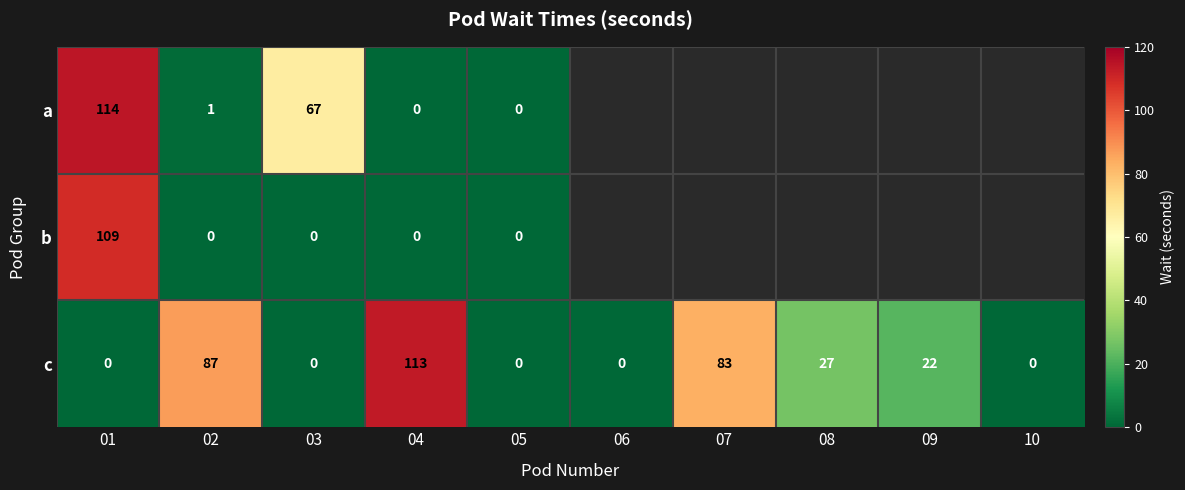

At which category is the sum across all series the highest?

01